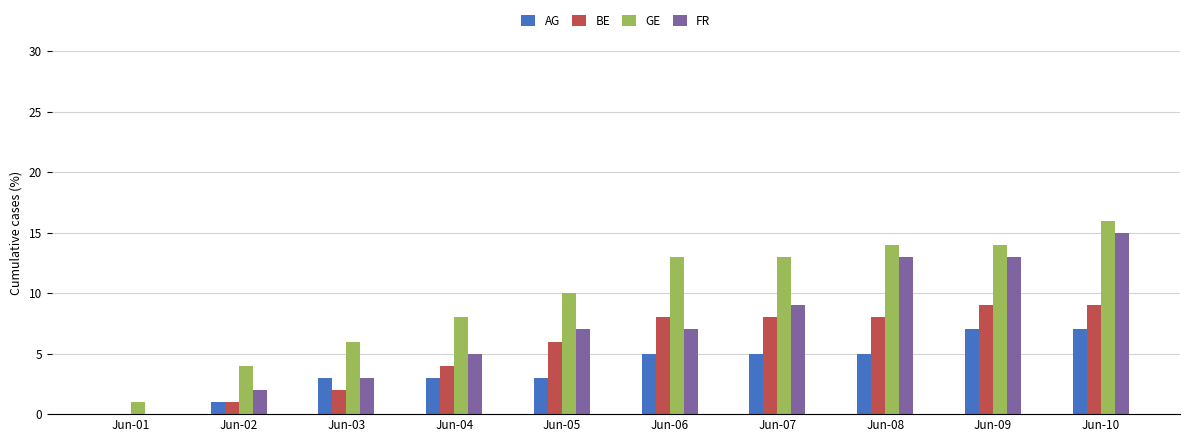

At which category is the sum across all series the highest?

Jun-10